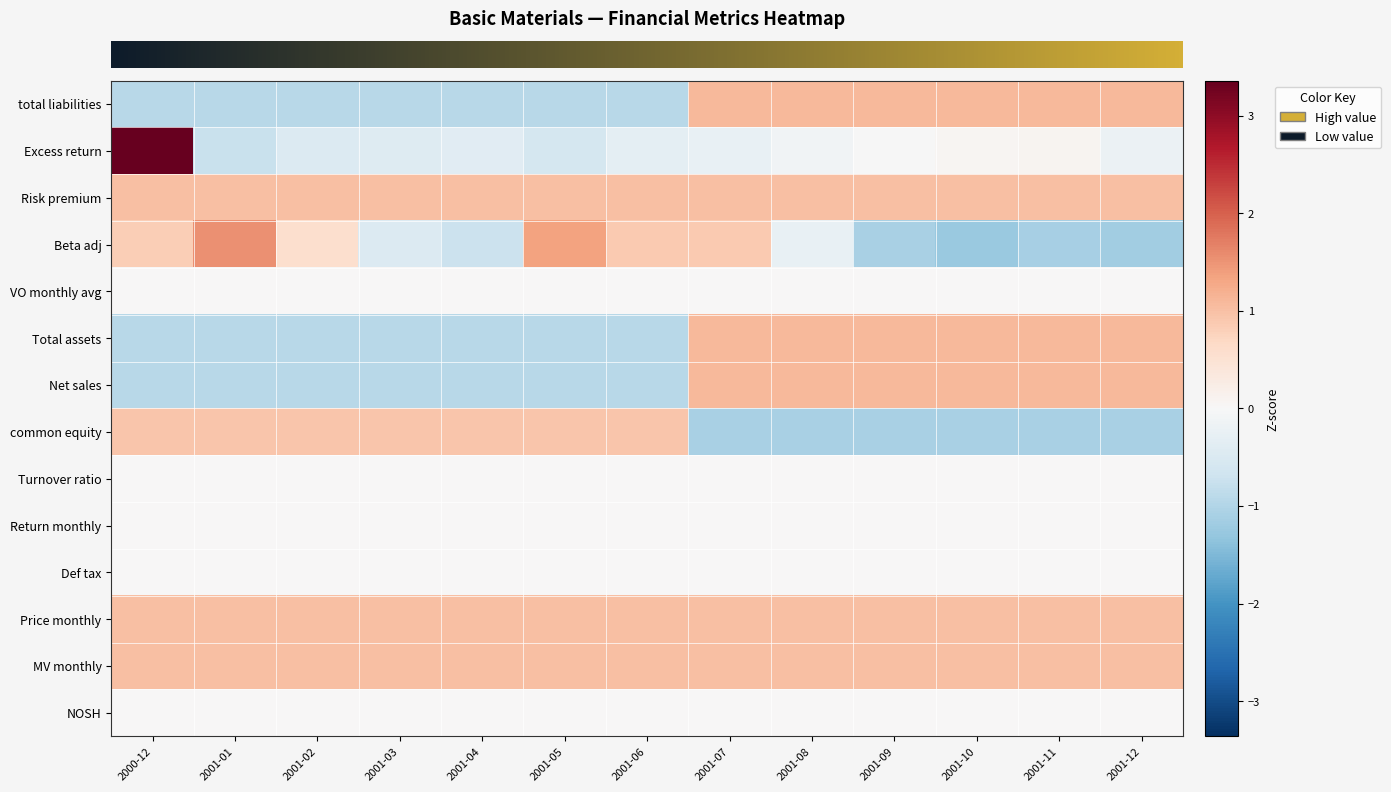

At which category is the sum across all series the highest?

2001-07